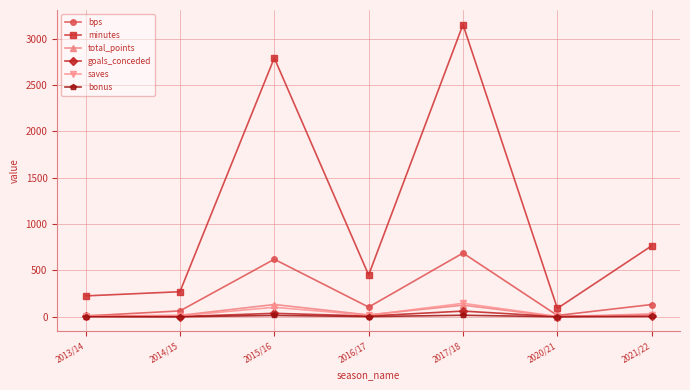

Which series has the largest range (max minus min)?

minutes